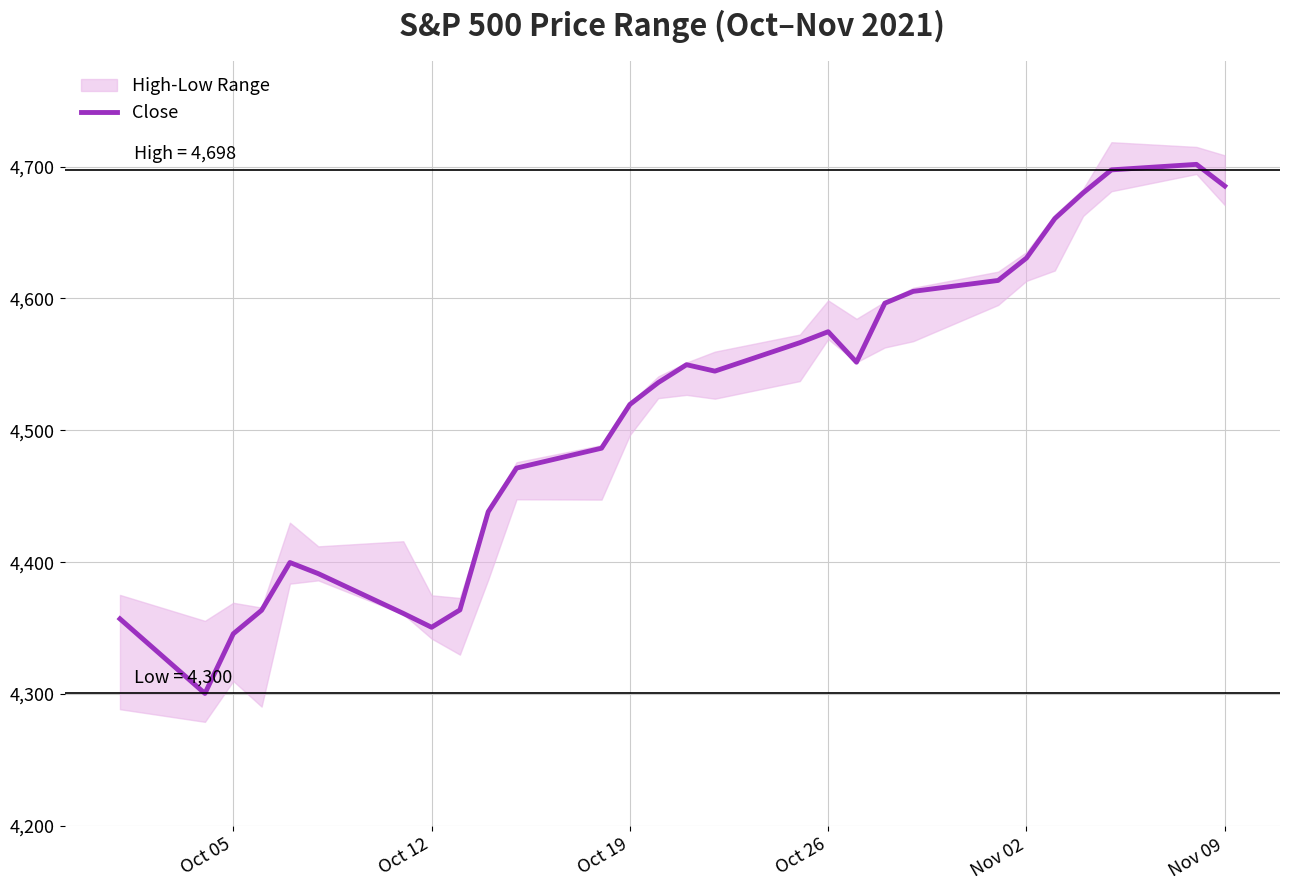

What is the highest value of the Close series?

4701.7